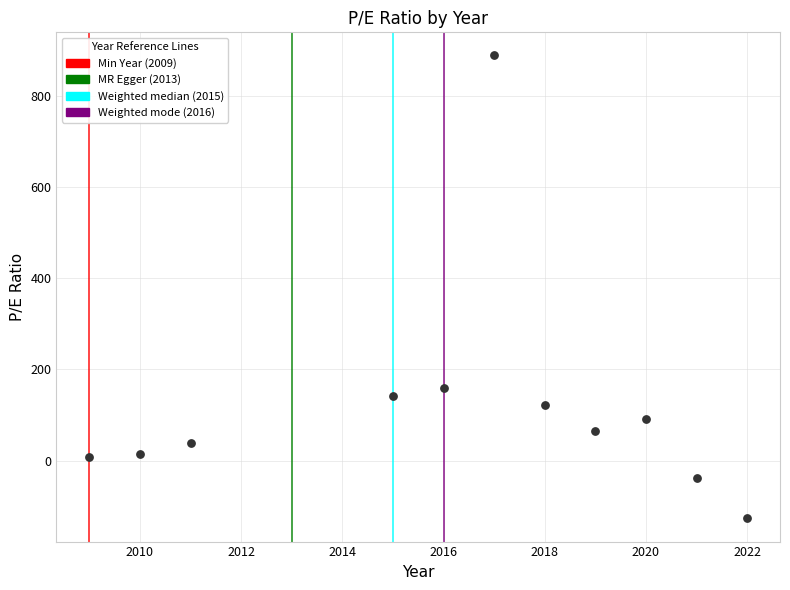

What is the average Y value?

123.9